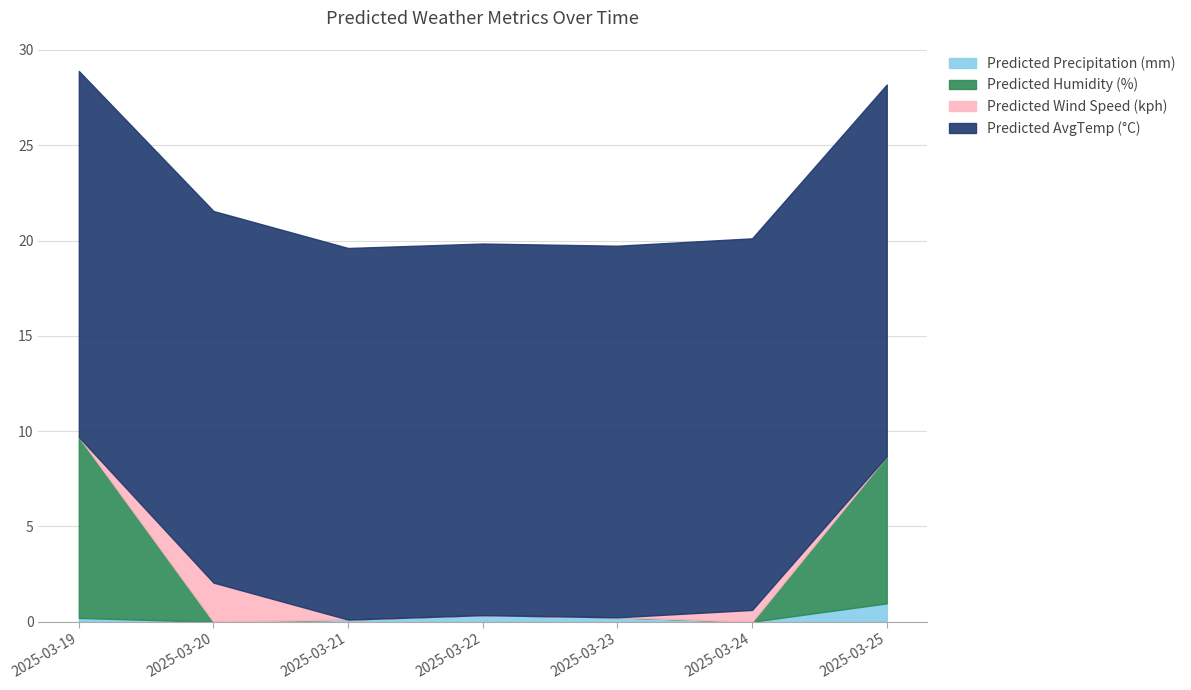

At which category does Predicted Wind Speed (kph) reach its first local peak?

2025-03-20